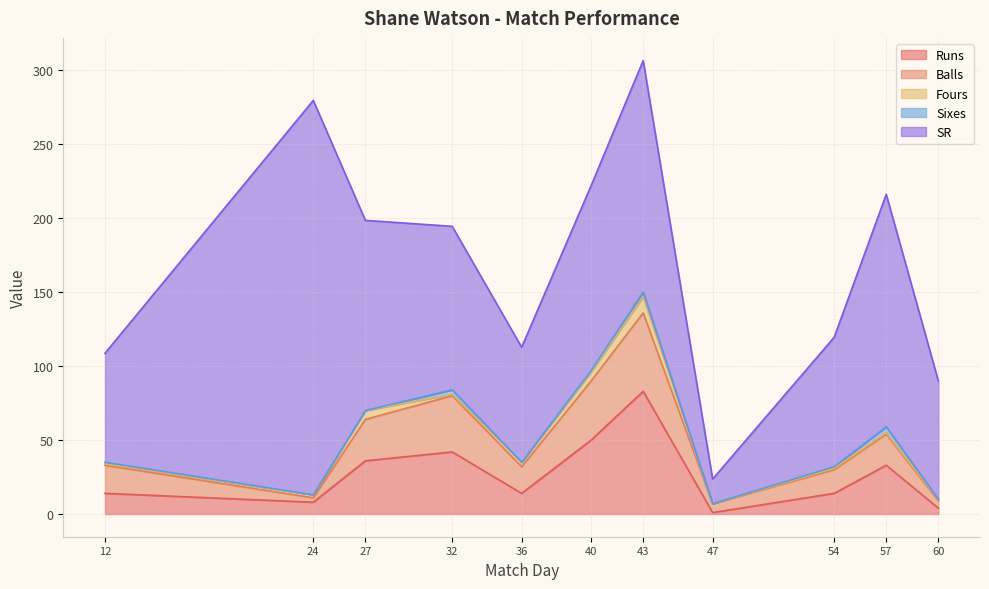

The value of SR at 40 is 32.9. True or false?

False